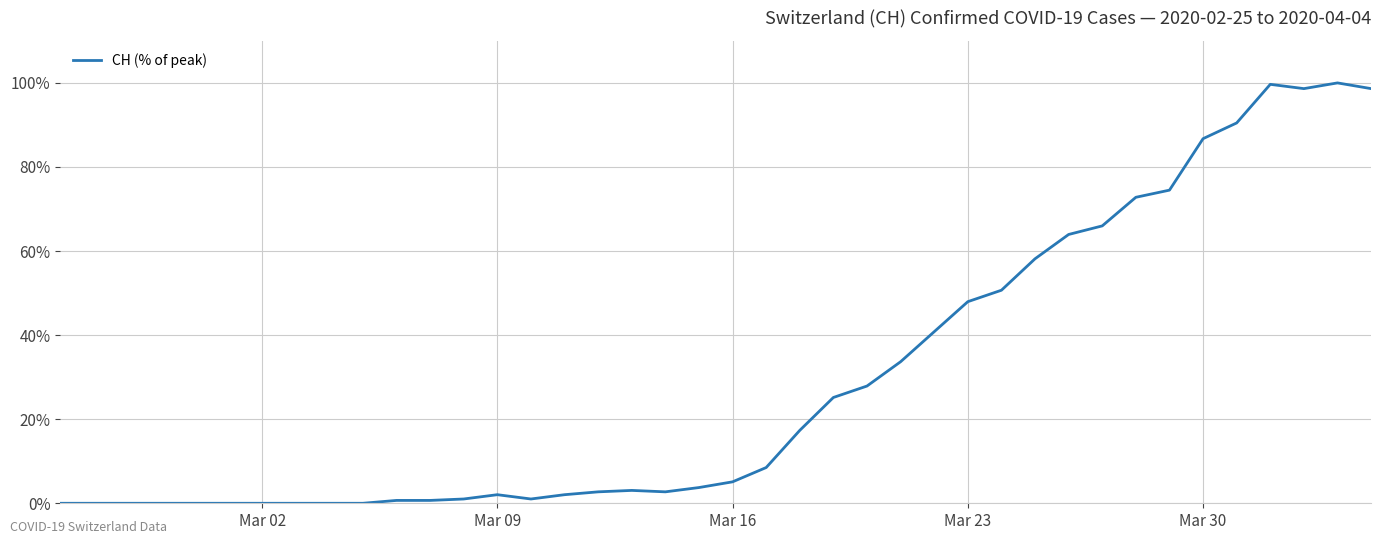

What is the difference between the second highest and second lowest values?

99.7